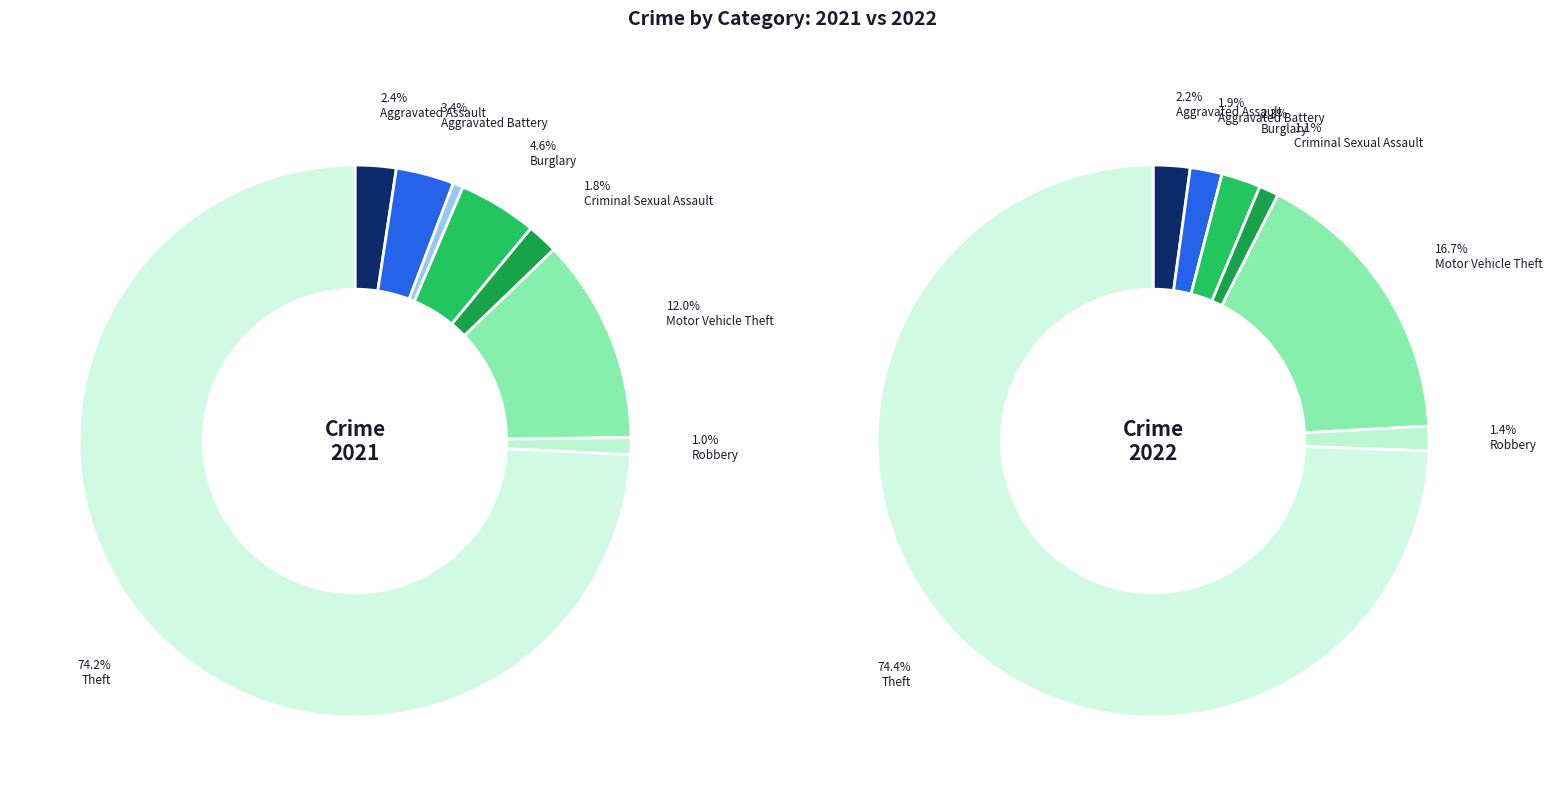

Is the sum of 4 and 2 greater than half?

No